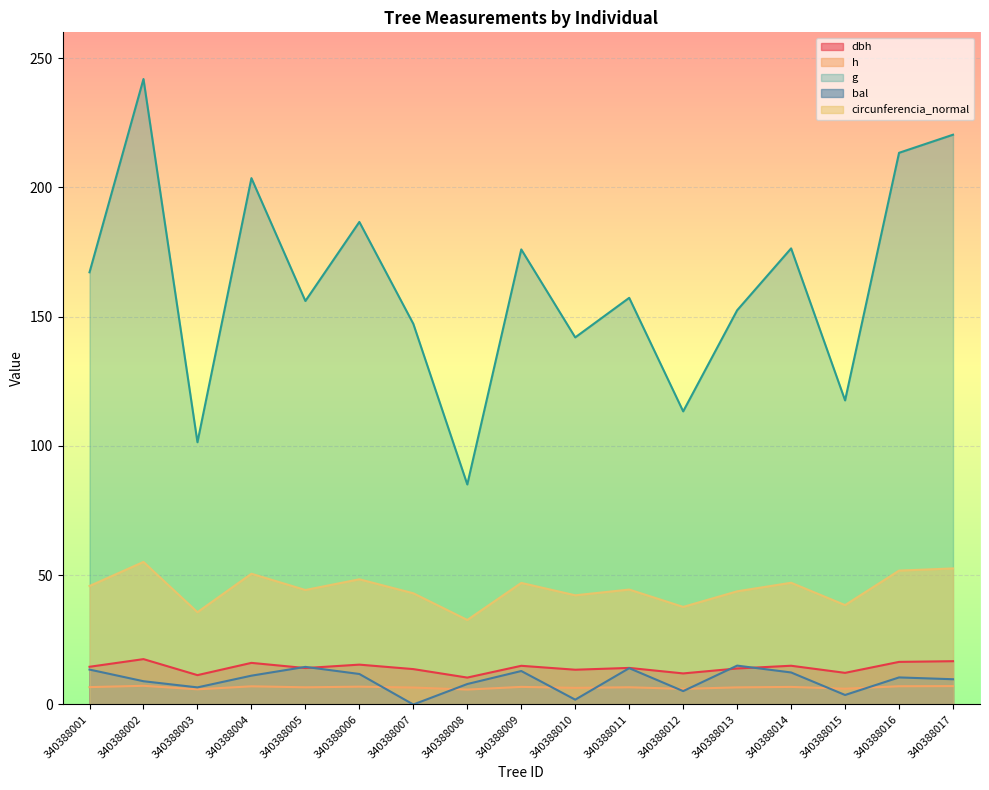

Is it true that bal equals 7.9 at 340388008?

True